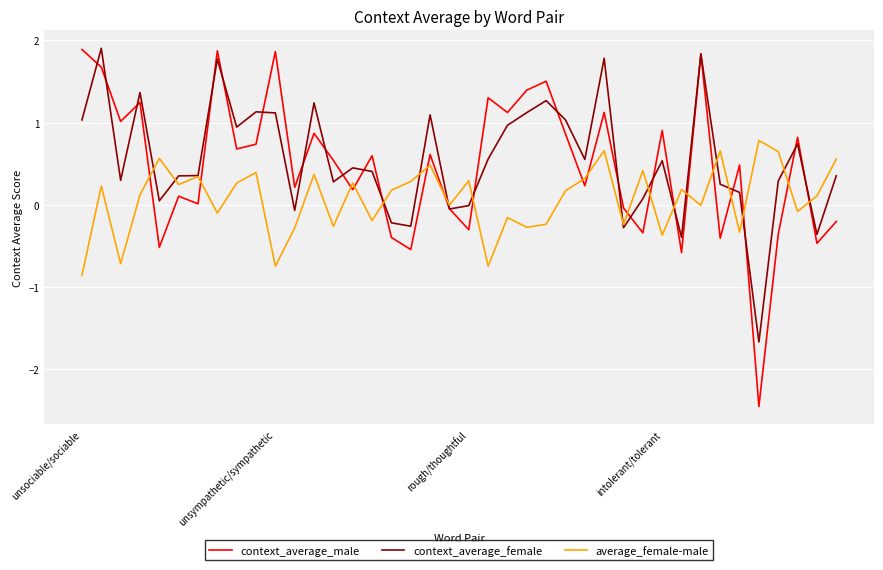

Which series has the largest range (max minus min)?

context_average_male